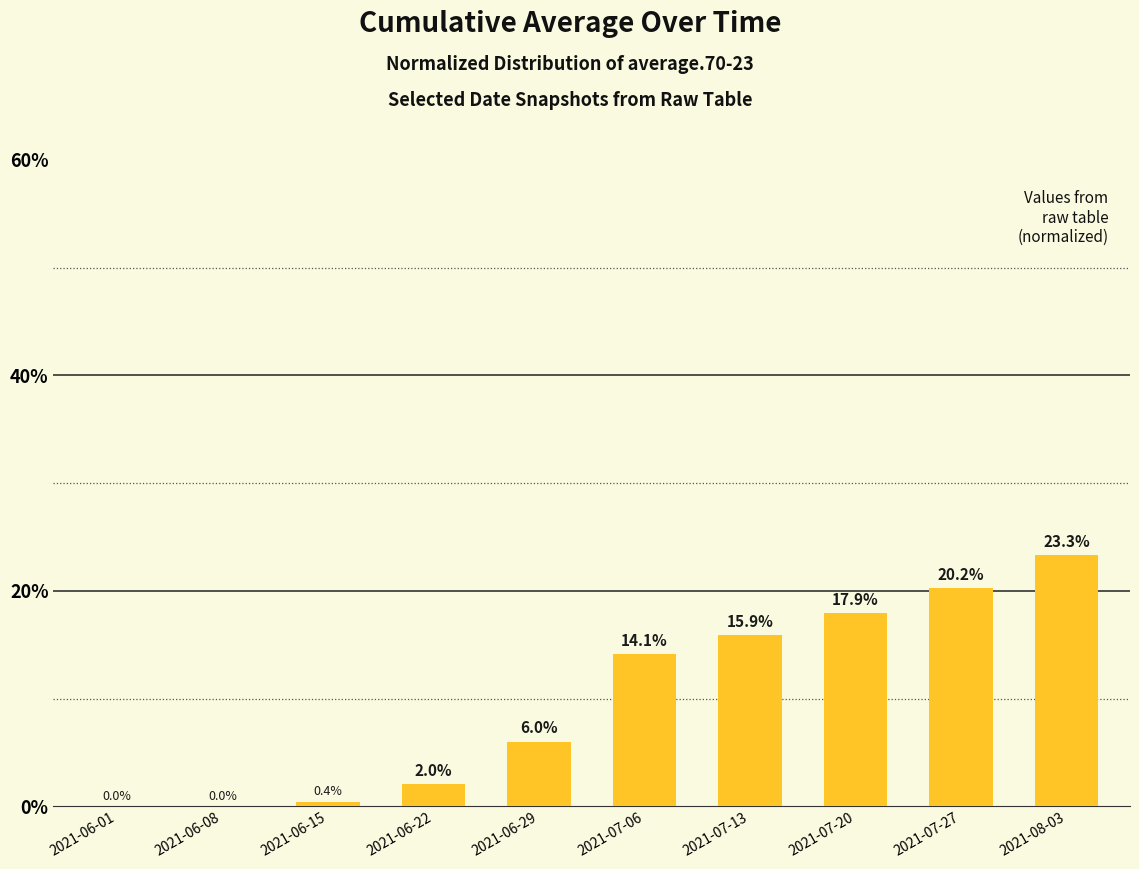

What is the change in value from 2021-06-01 to 2021-06-15?

+0.4